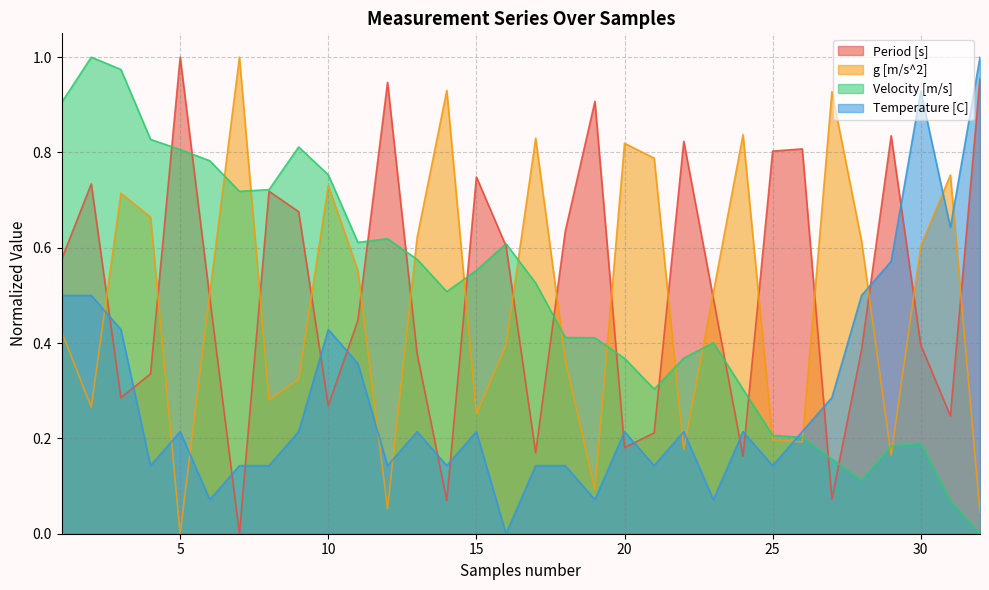

In Velocity [m/s], how many points are higher than both neighbors (excluding endpoints)?

6